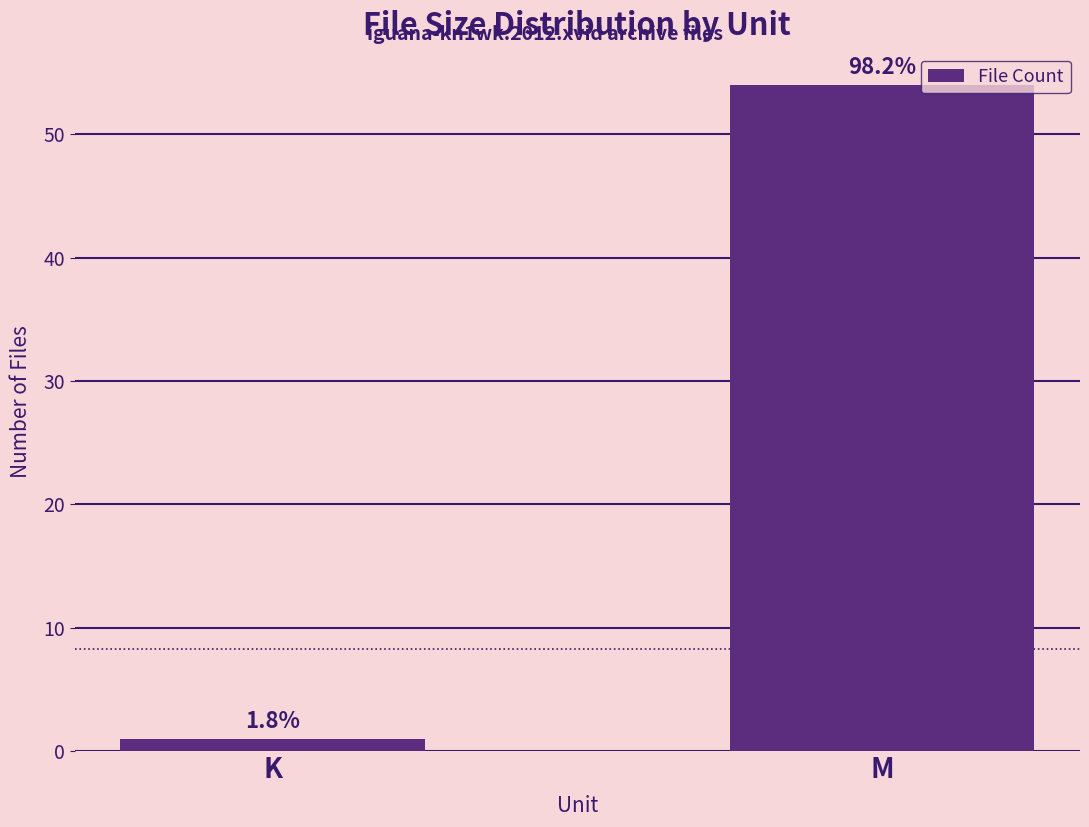

What is the sum of the values at M and K?

55